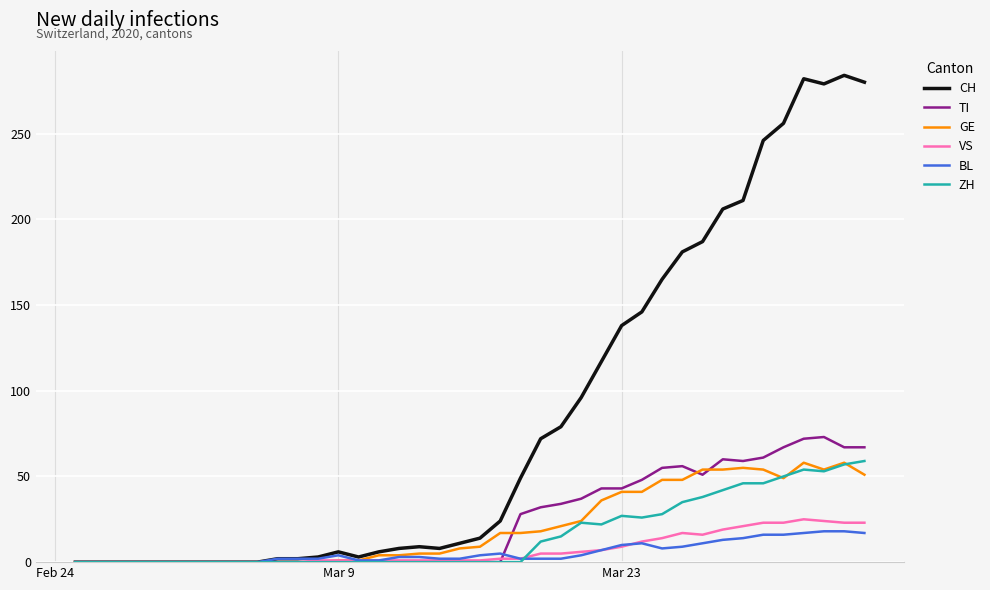

Which series has the largest total across all categories?

CH